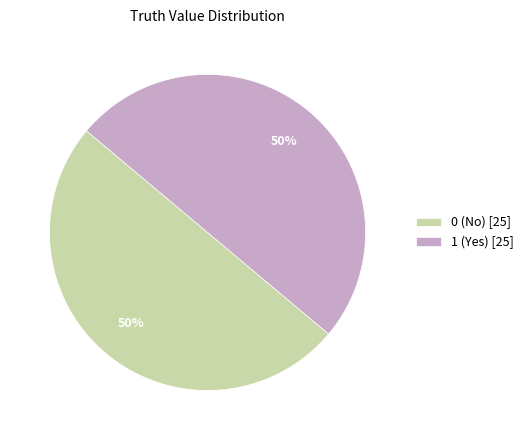

Is it true that 1 is 30% of the pie?

False